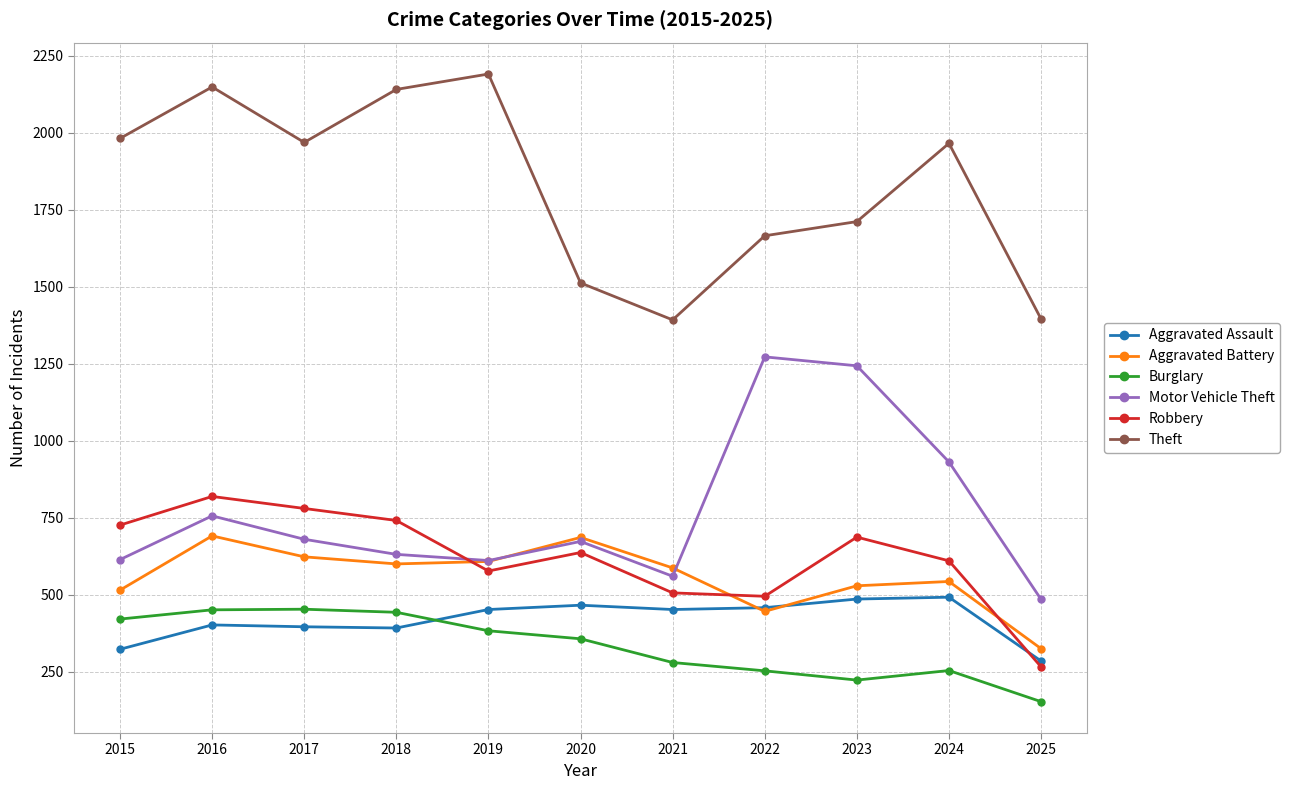

List the series in order of their peak value, highest first.

Theft, Motor Vehicle Theft, Robbery, Aggravated Battery, Aggravated Assault, Burglary